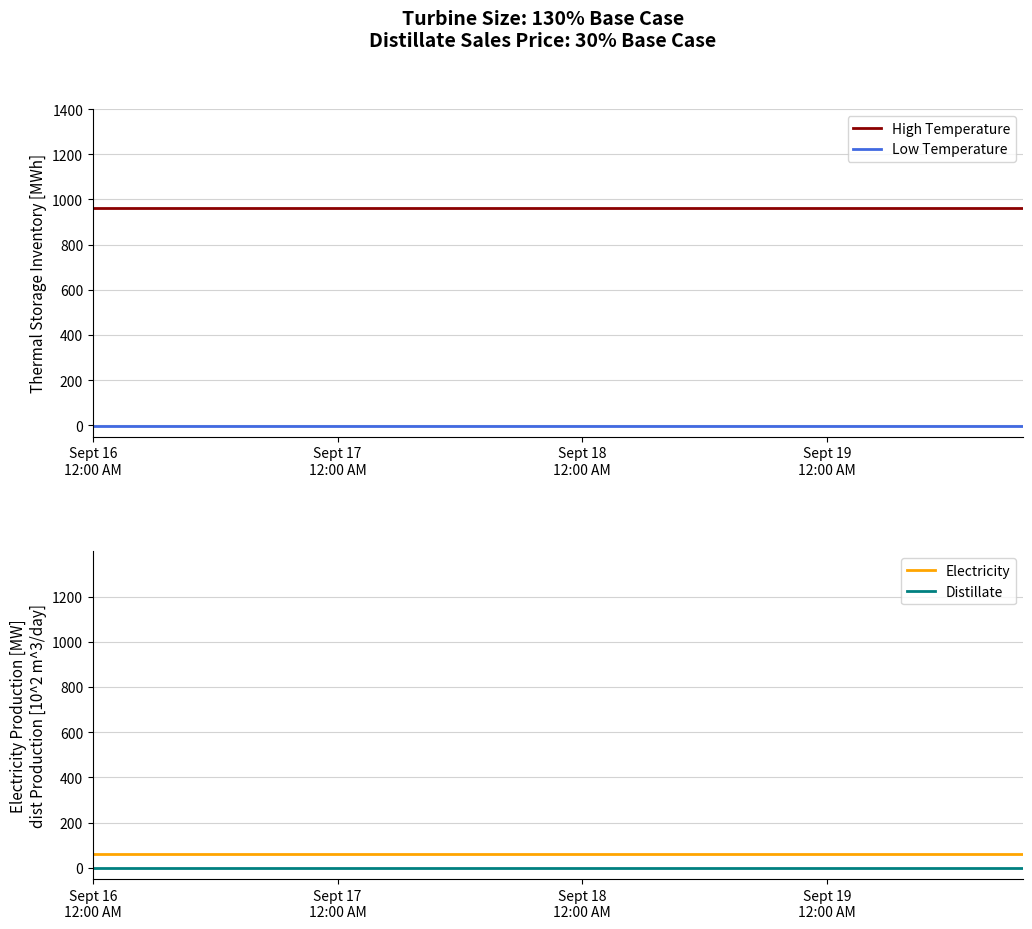

How many categories are shown in the chart?

20